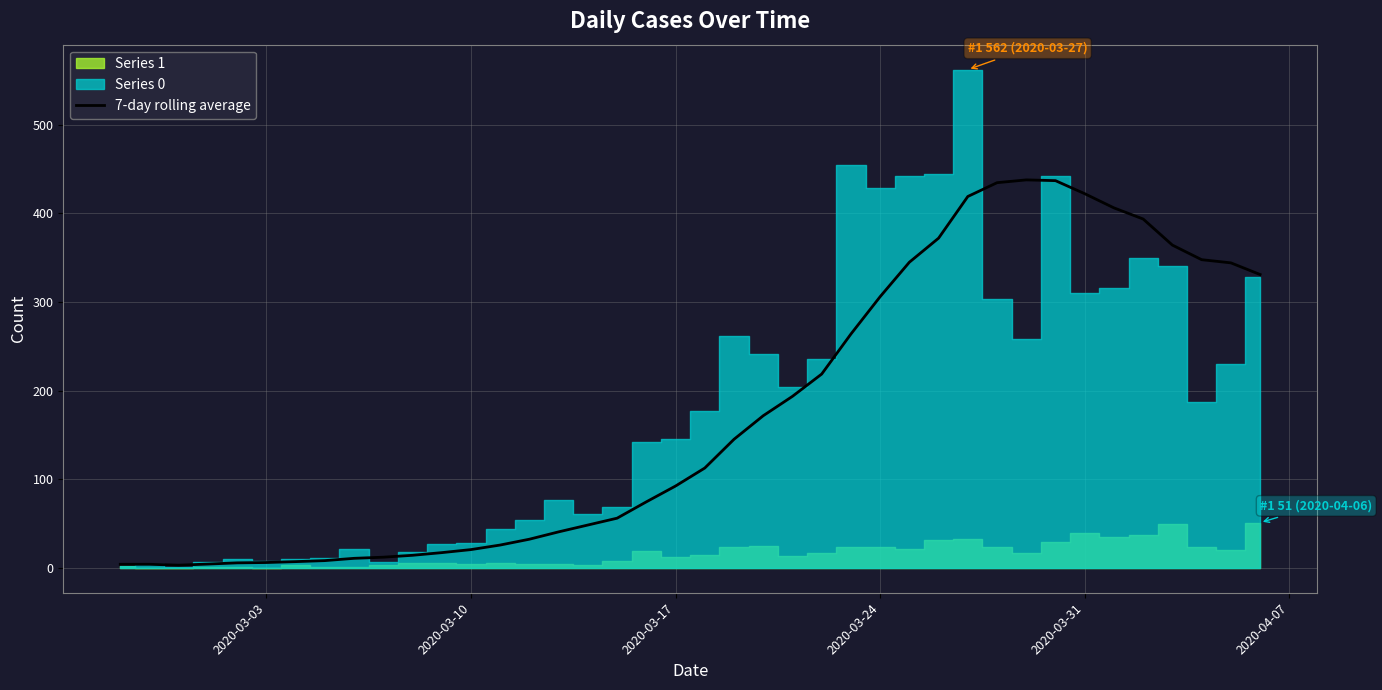

What is the value of the 9th point from the left?

10.7